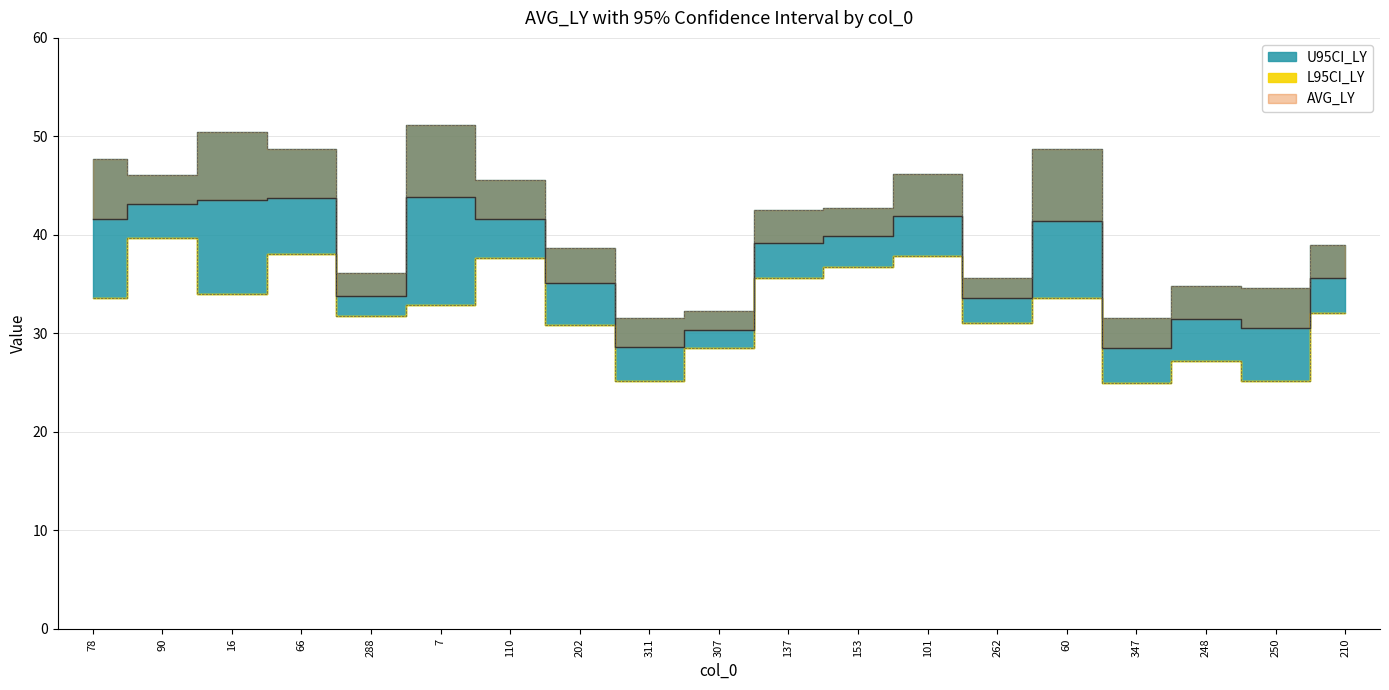

List the series in order of their overall mean, lowest first.

L95CI_LY, AVG_LY, U95CI_LY